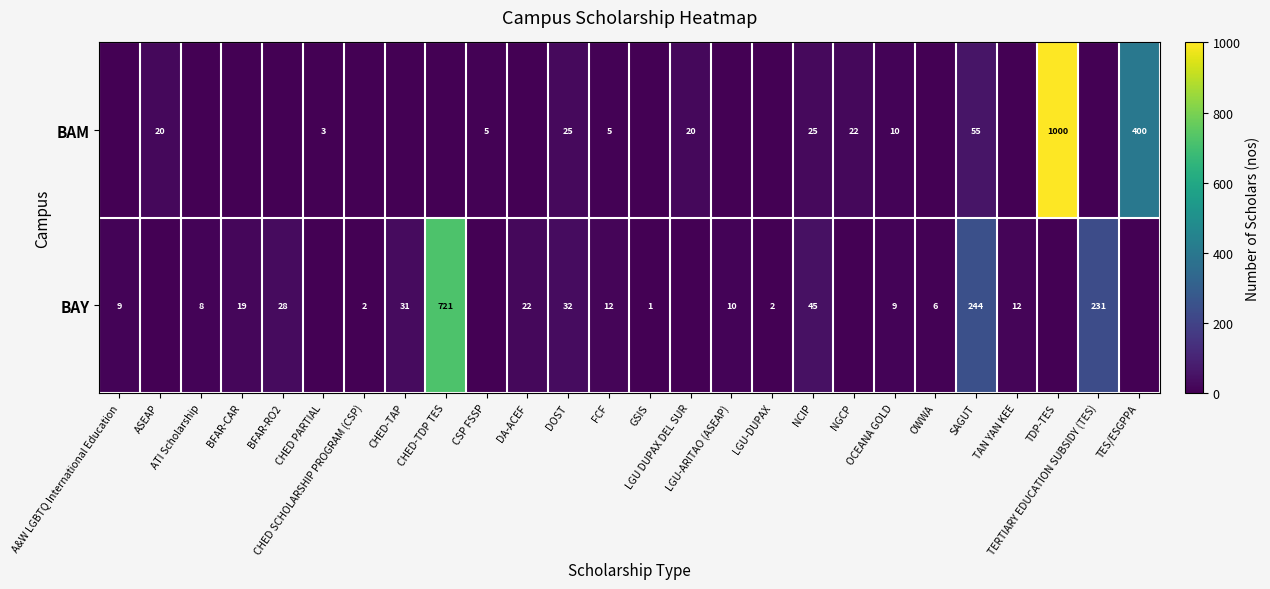

At how many categories does at least one series exceed 914?

1